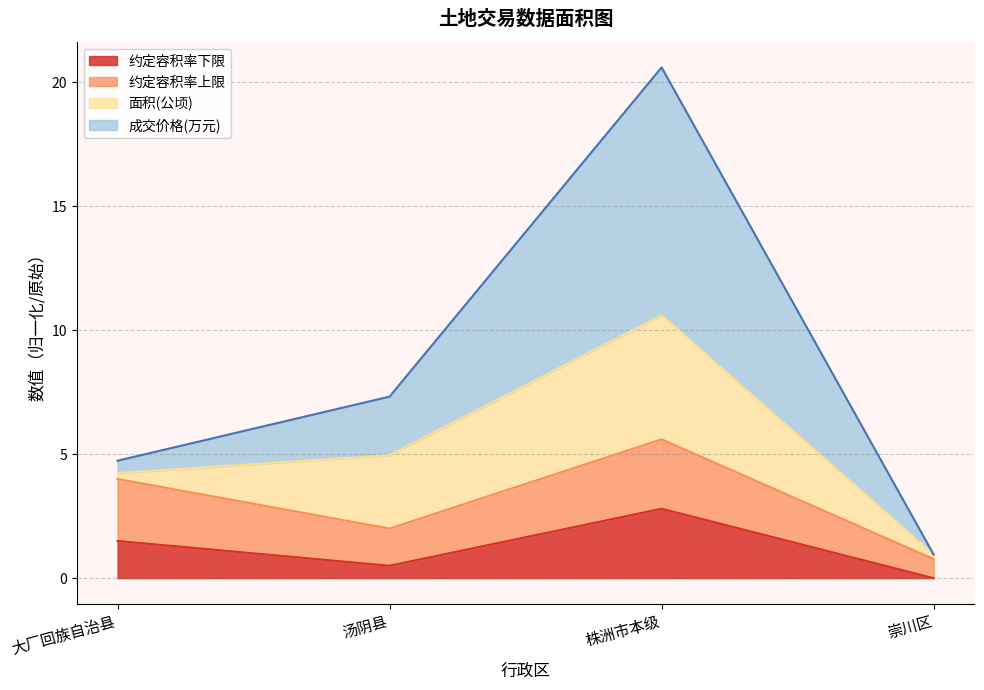

Between 汤阴县 and 株洲市本级, which is larger?

株洲市本级